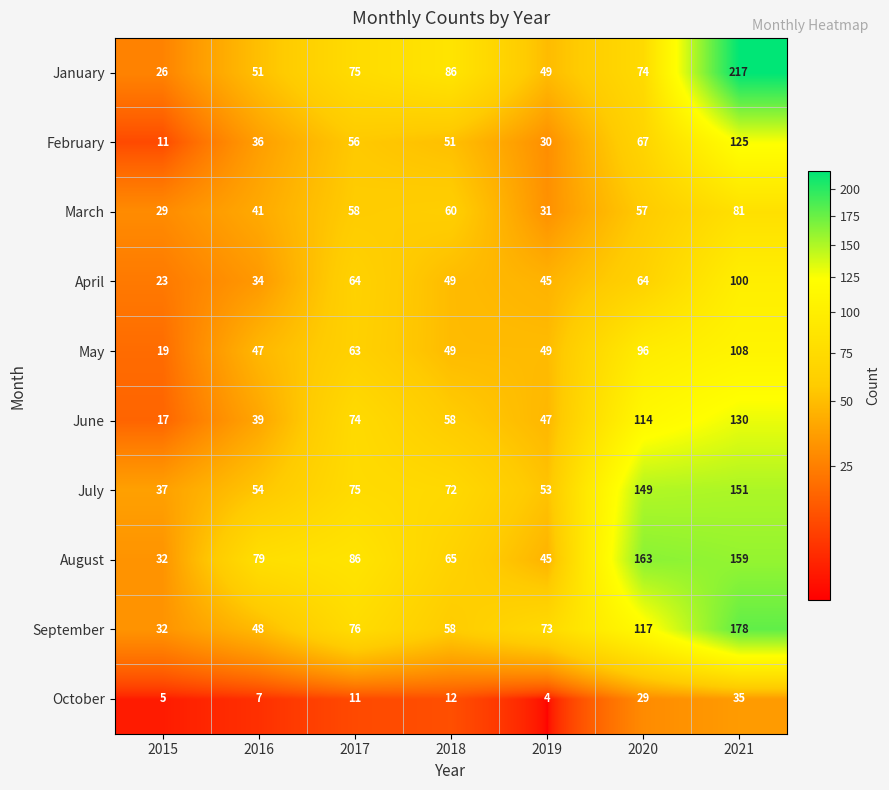

List the series in order of their peak value, highest first.

January, September, August, July, June, February, May, April, March, October